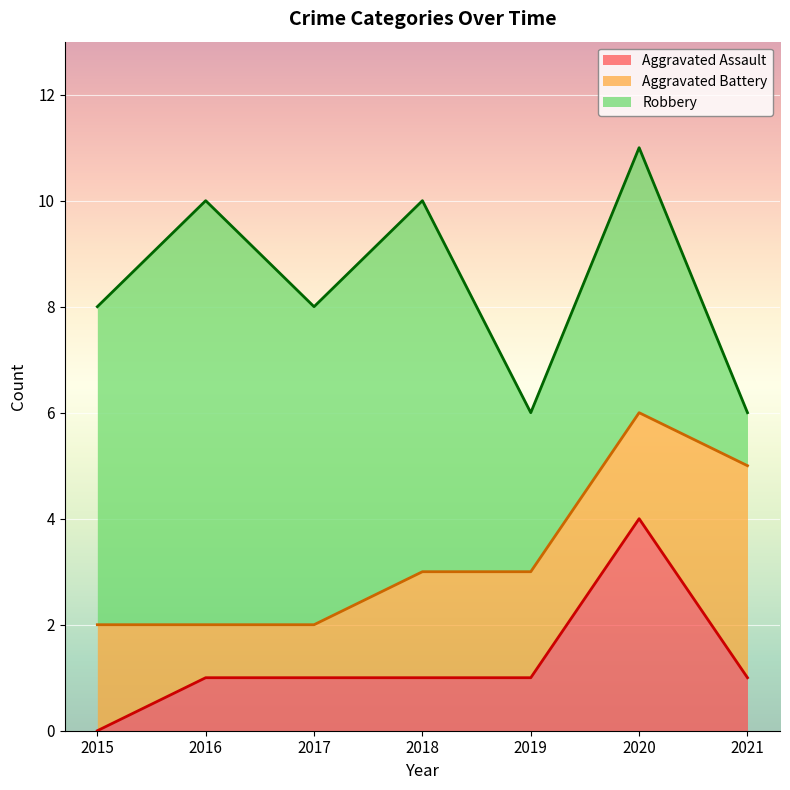

List the series in order of their peak value, highest first.

Robbery, Aggravated Assault, Aggravated Battery